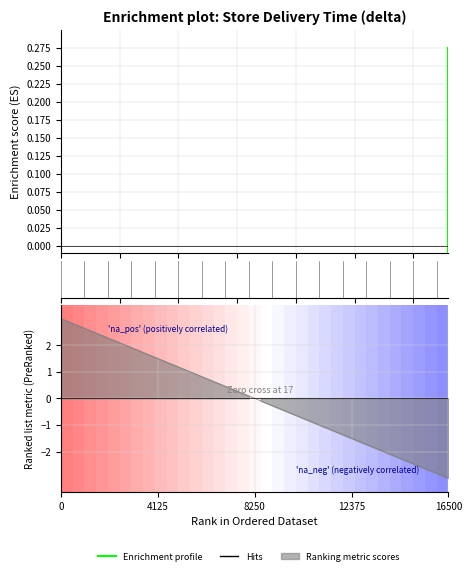

How many values exceed -502959632557240?

16